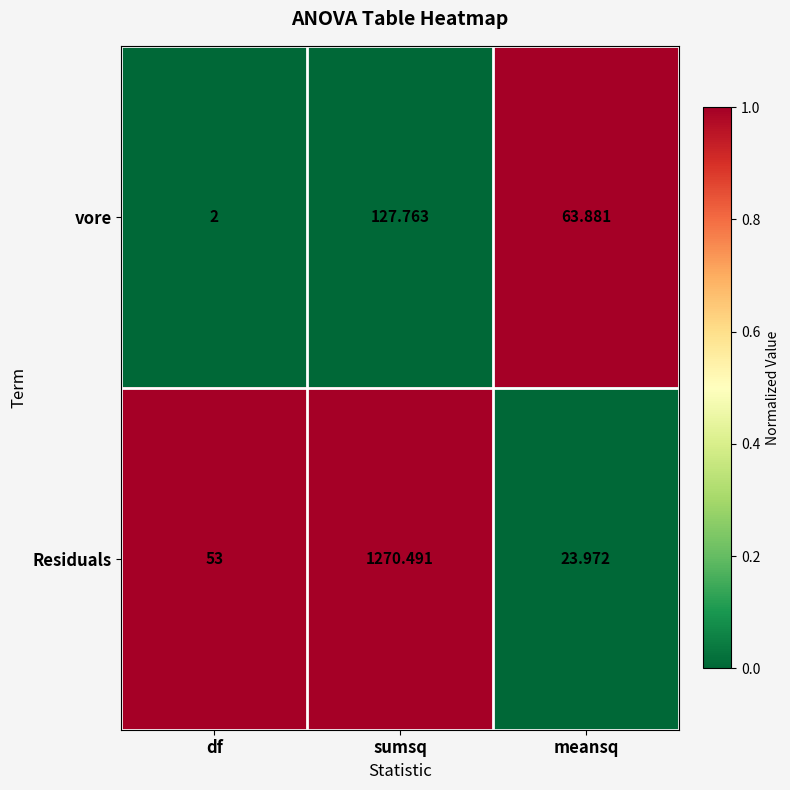

At which category does the chart reach its minimum across all series?

df